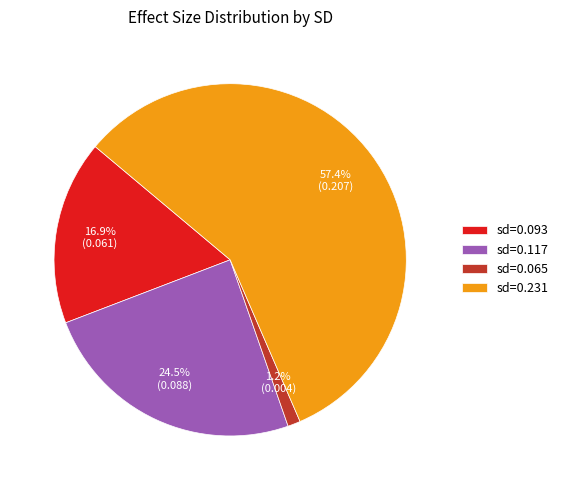

Do sd=0.231 and sd=0.093 together represent more than half of the pie?

Yes